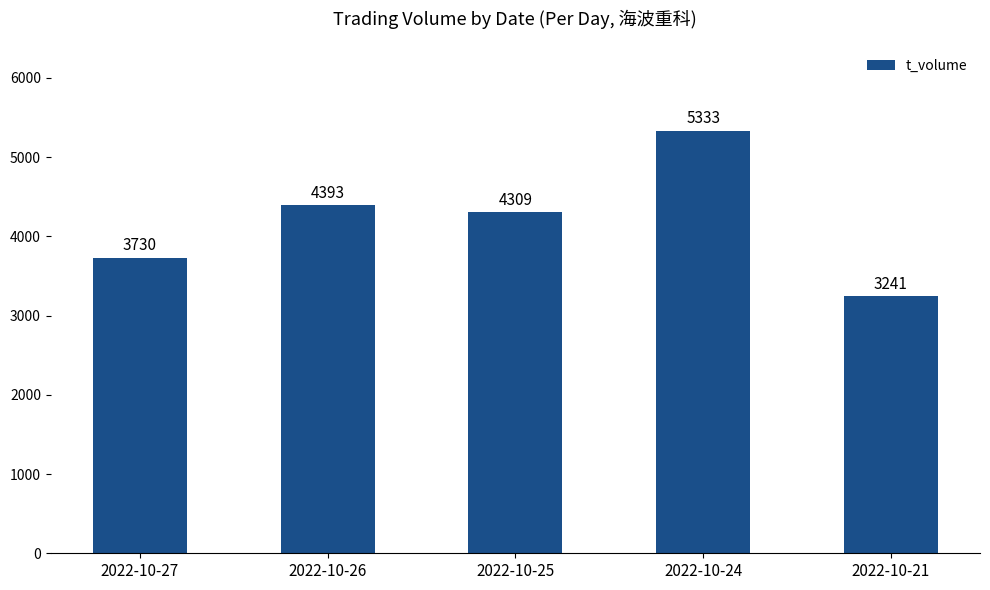

What is the difference between the second highest and minimum values?

1152